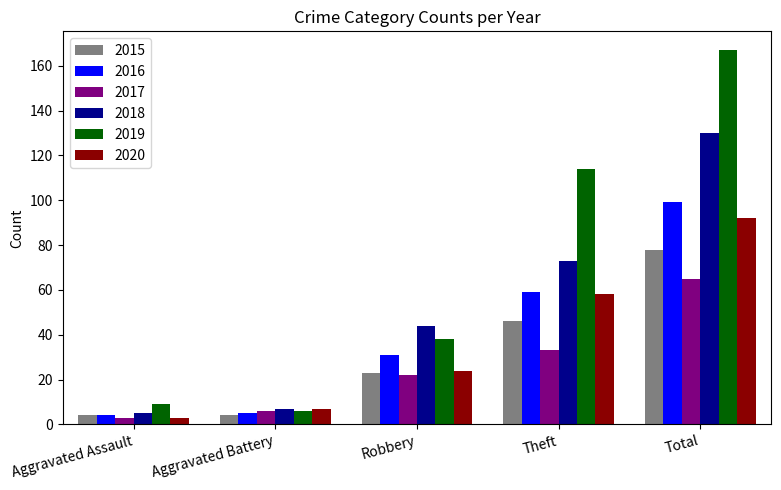

Is it true that 2016 equals 4 at Aggravated Assault?

True